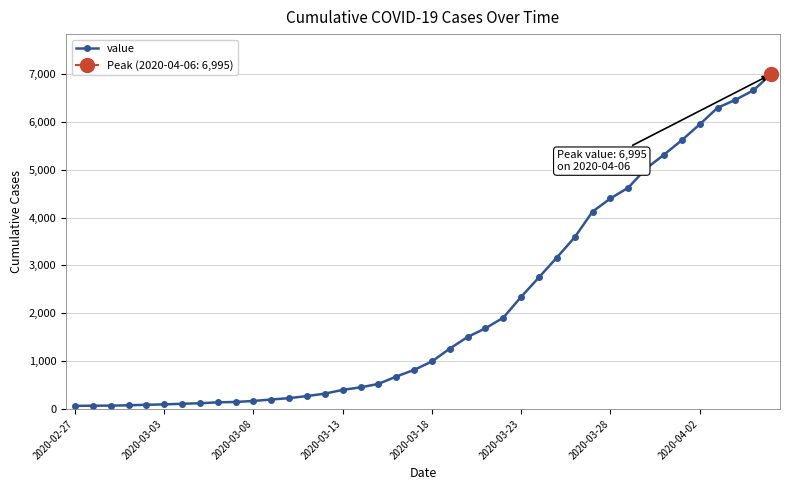

What is the difference between the maximum and minimum values?

6931